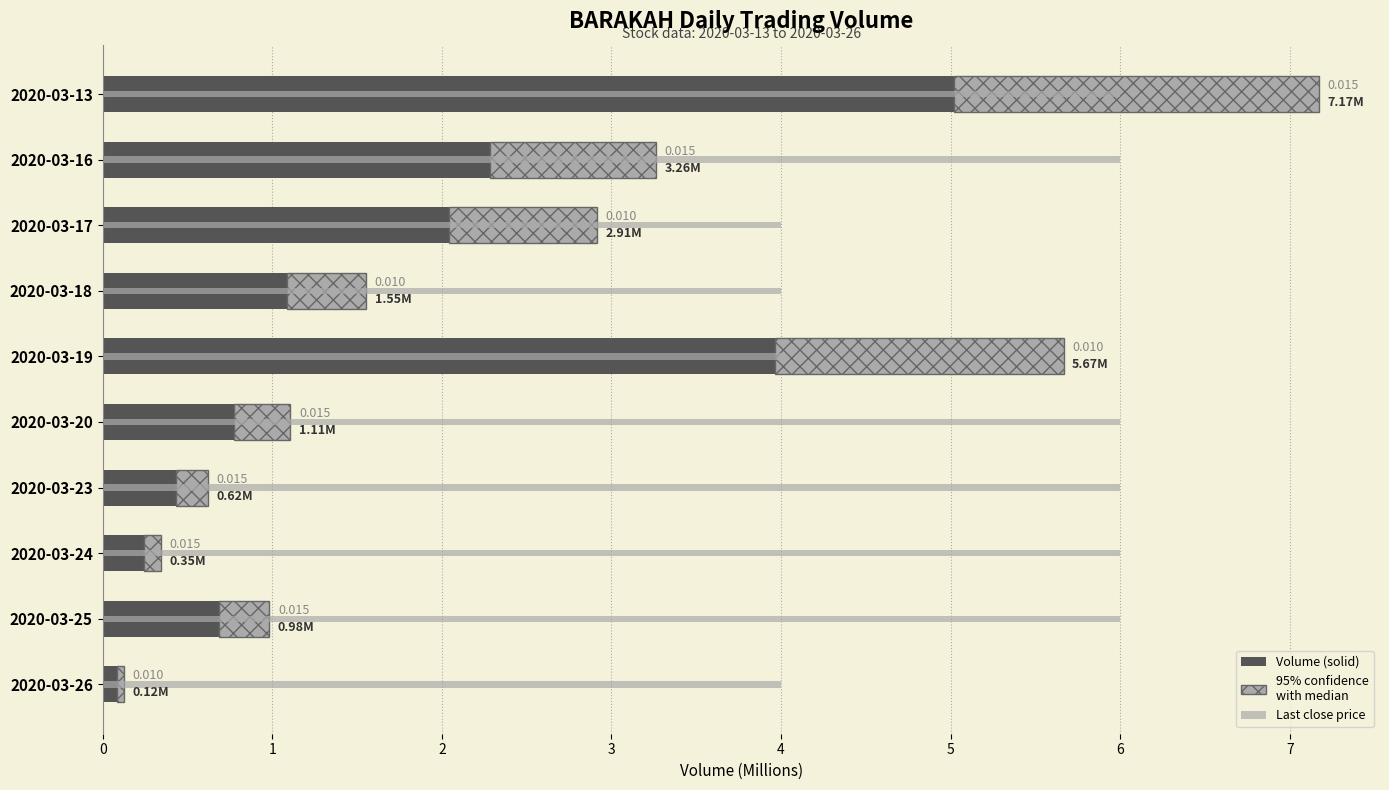

Reading left to right, transcribe all the data shown in this chart.

Volume (solid): 5.0	2.3	2.0	1.1	4.0	0.8	0.4	0.2	0.7	0.1
Volume (interval): 2.2	1.0	0.9	0.5	1.7	0.3	0.2	0.1	0.3	0.0
Close price (scaled): 6.0	6.0	4.0	4.0	4.0	6.0	6.0	6.0	6.0	4.0